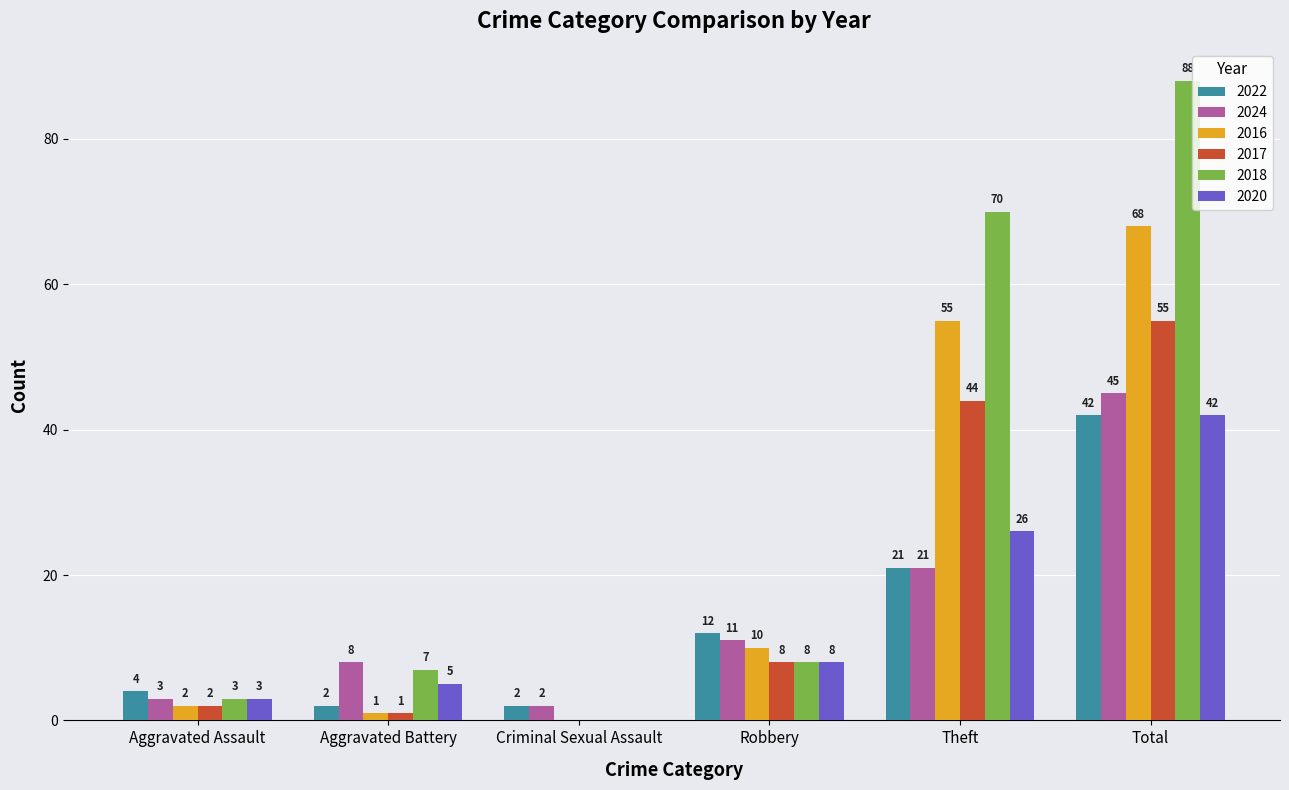

What are all the series names shown in the legend?

2022, 2024, 2016, 2017, 2018, 2020